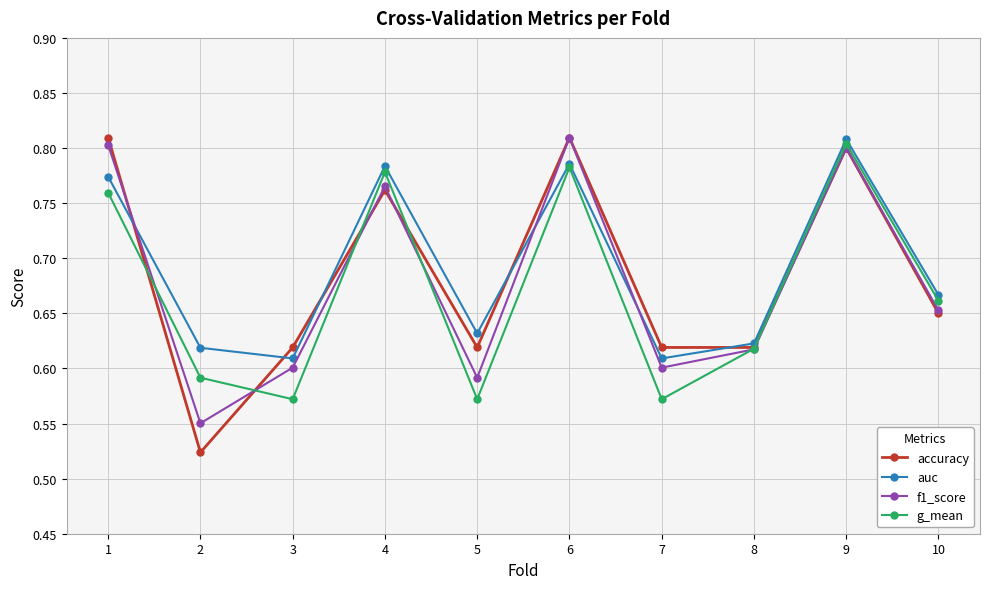

Which series has the widest spread of values?

accuracy